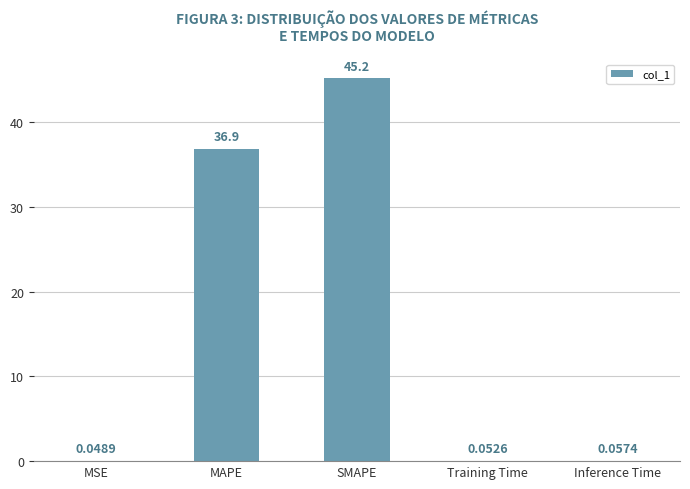

Approximately how many times larger is the value at MAPE compared to SMAPE?

0.8